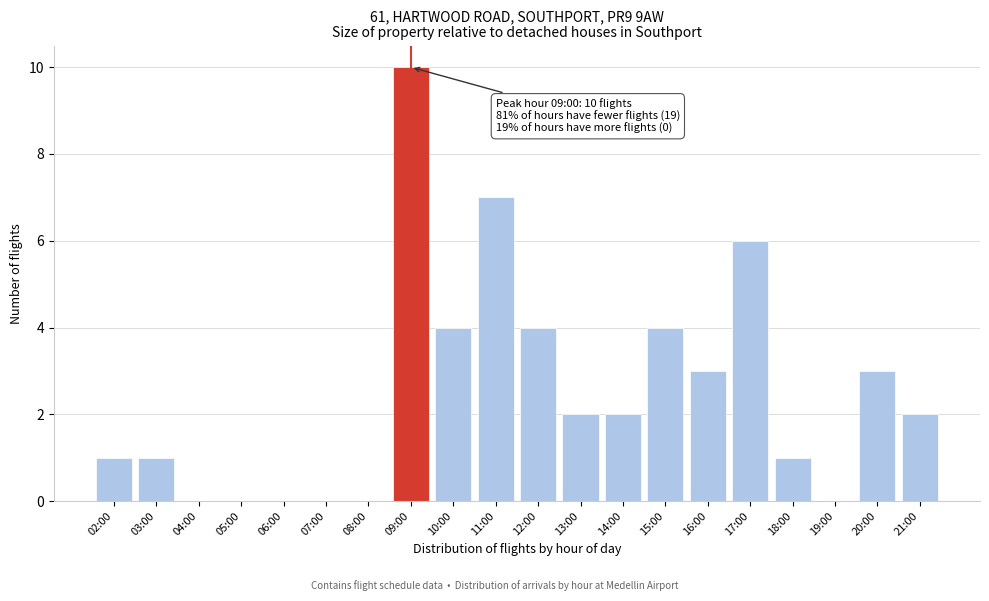

Reading left to right, list all the values displayed in this chart.

02:00=1	03:00=1	04:00=0	05:00=0	06:00=0	07:00=0	08:00=0	09:00=10	10:00=4	11:00=7	12:00=4	13:00=2	14:00=2	15:00=4	16:00=3	17:00=6	18:00=1	19:00=0	20:00=3	21:00=2